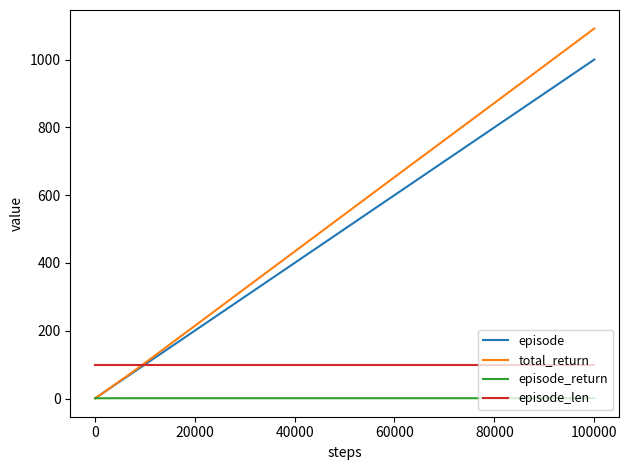

Which series has the widest spread of values?

total_return